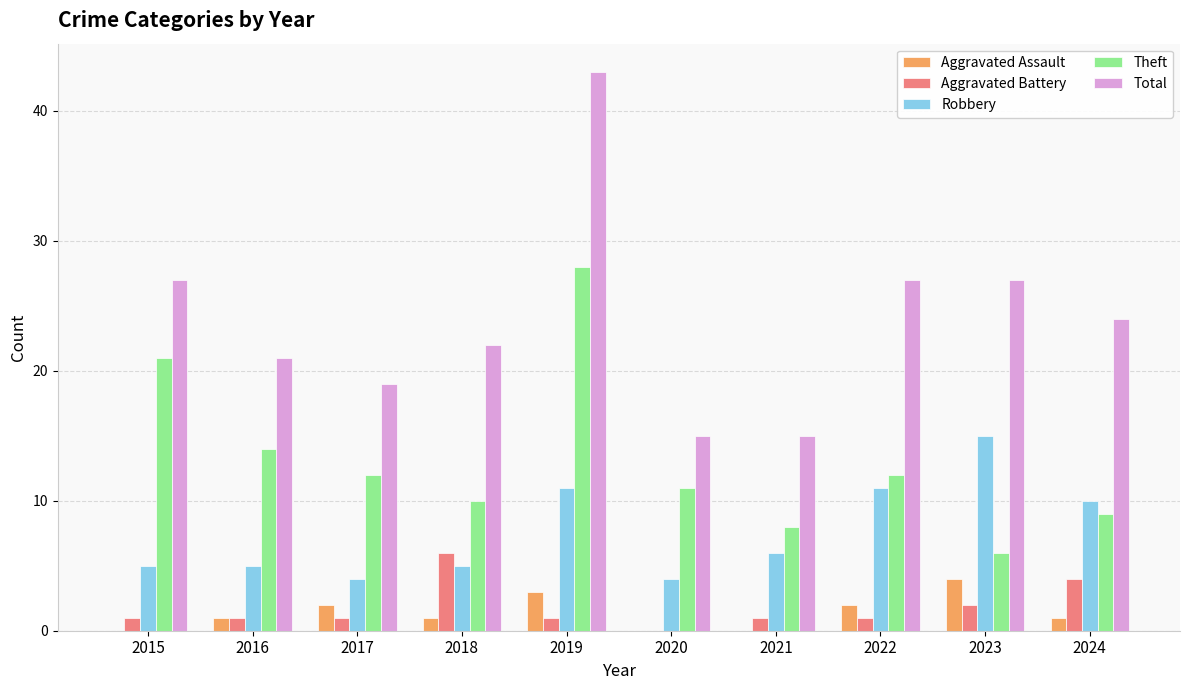

What are all the series names shown in the legend?

Aggravated Assault, Aggravated Battery, Robbery, Theft, Total